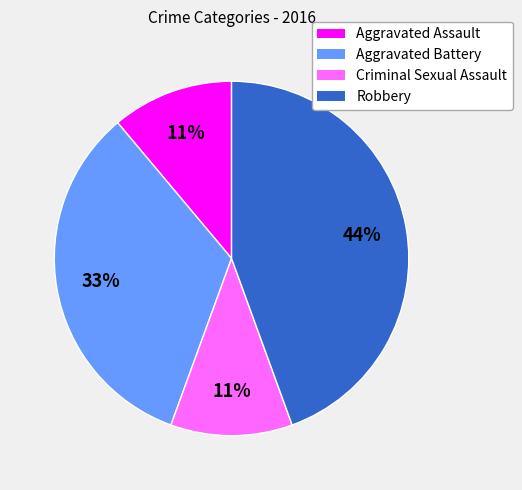

What is the largest slice in the pie chart?

Robbery